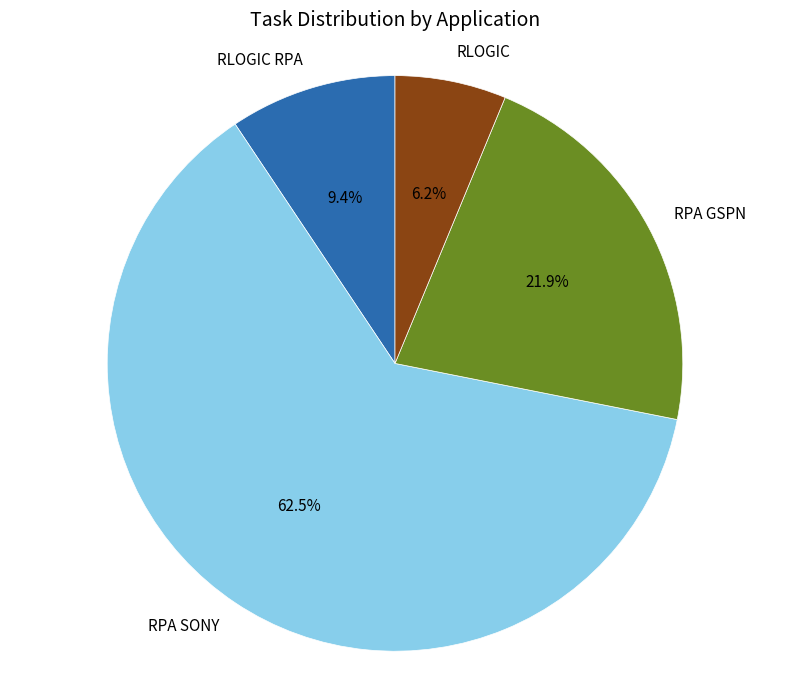

Does any single category account for the majority?

Yes